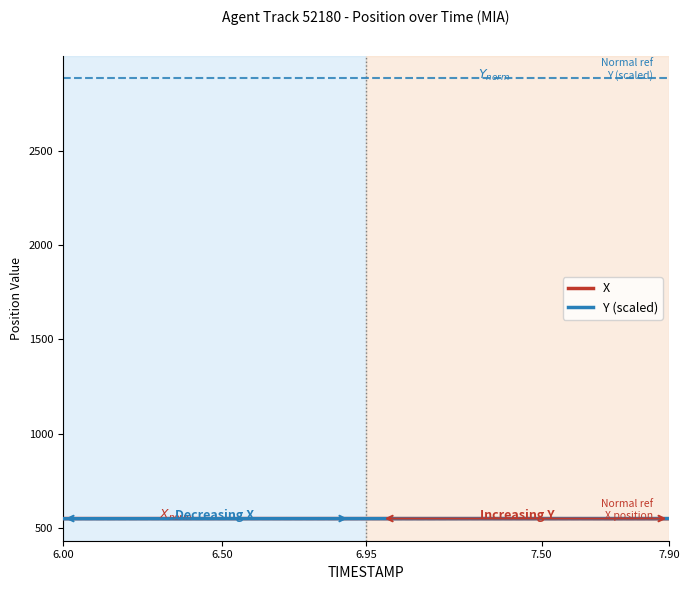

What is the maximum value shown in the chart?

550.9